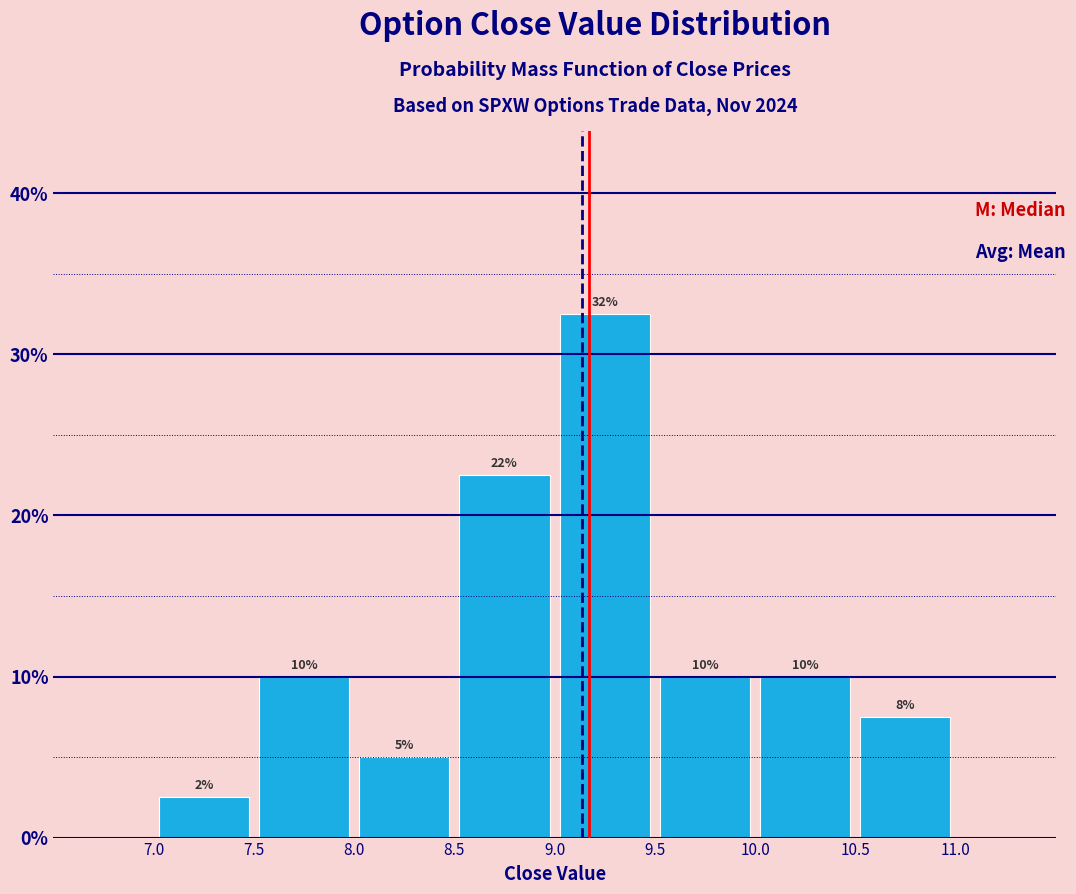

Which range on the x-axis has the tallest bar?

9.0 to 9.5